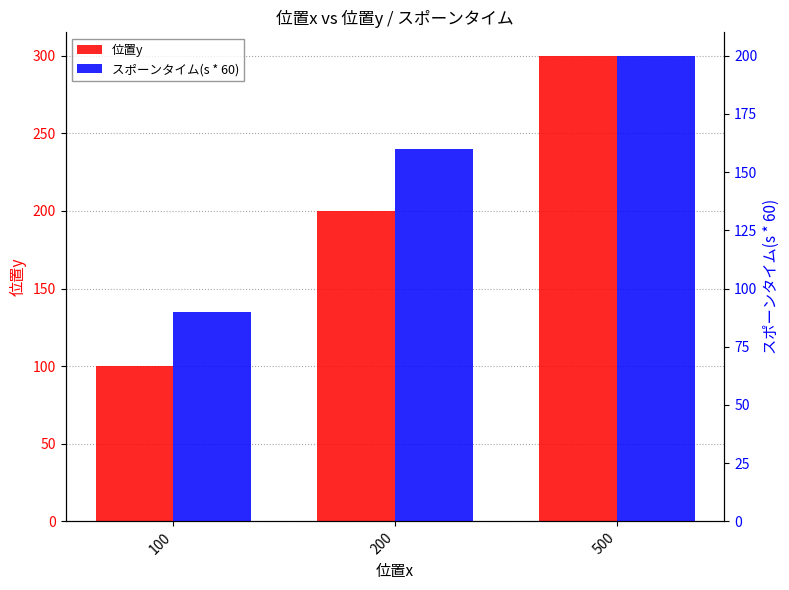

Which series has the largest total across all categories?

位置y